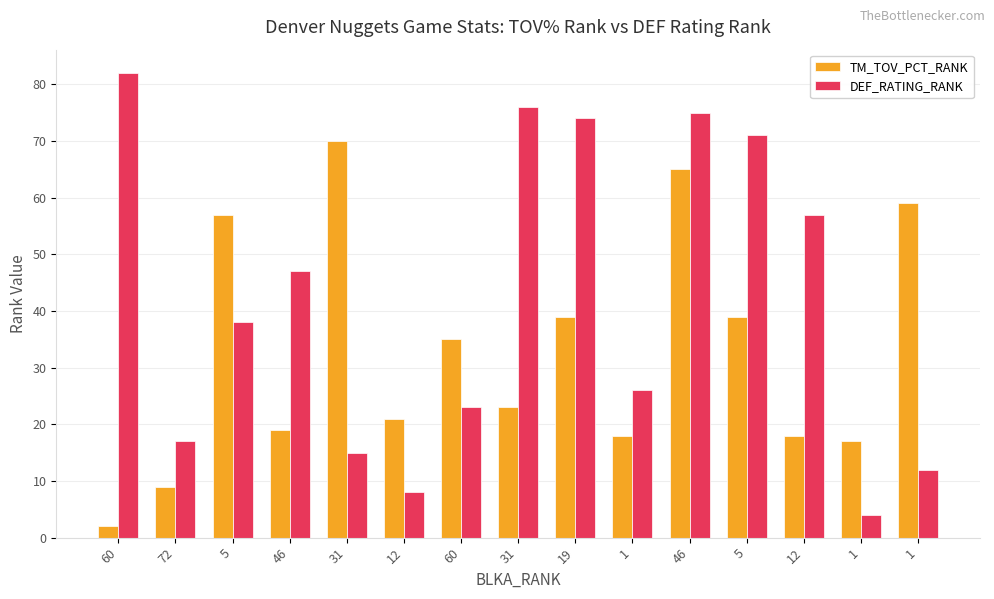

What is the difference between the TM_TOV_PCT_RANK values at 31 and 12?

49